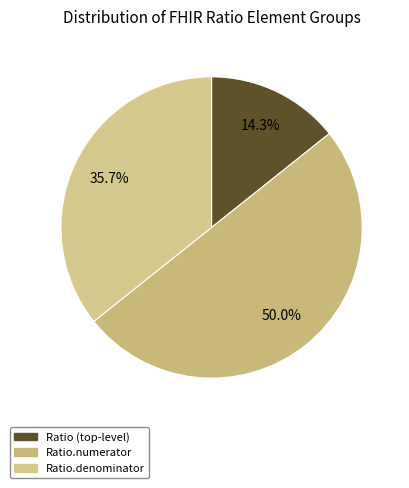

To the nearest percent, what is the average slice percentage?

33%